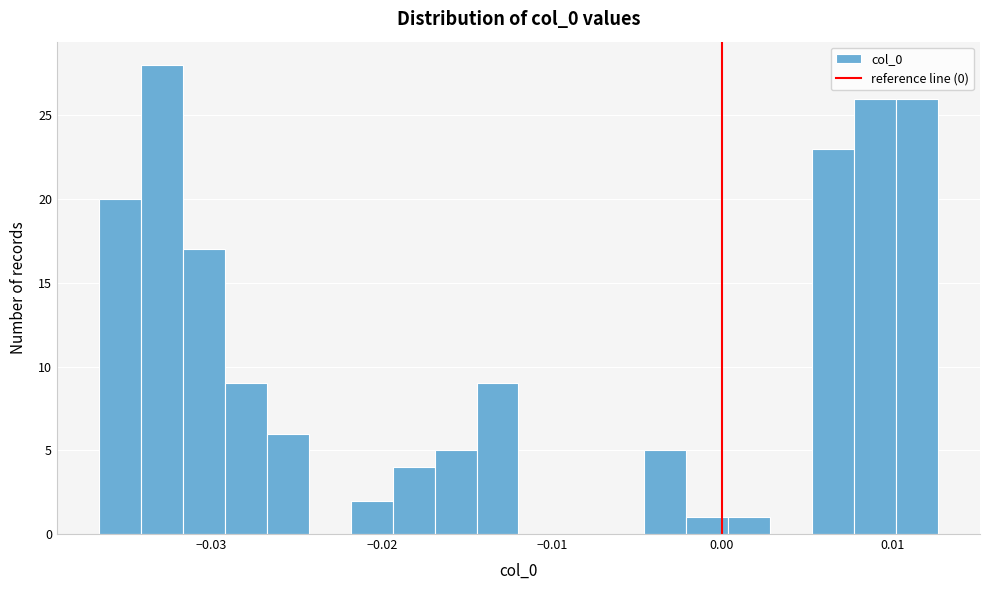

Around what value on the x-axis is the tallest bar? Give the approximate position of its centre, as read against the axis.

-0.033